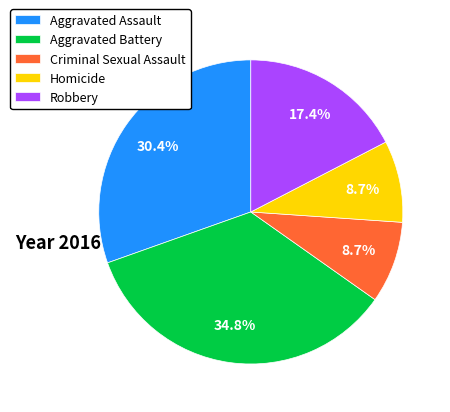

To the nearest percent, what is the difference between the largest and smallest slice percentages?

26%